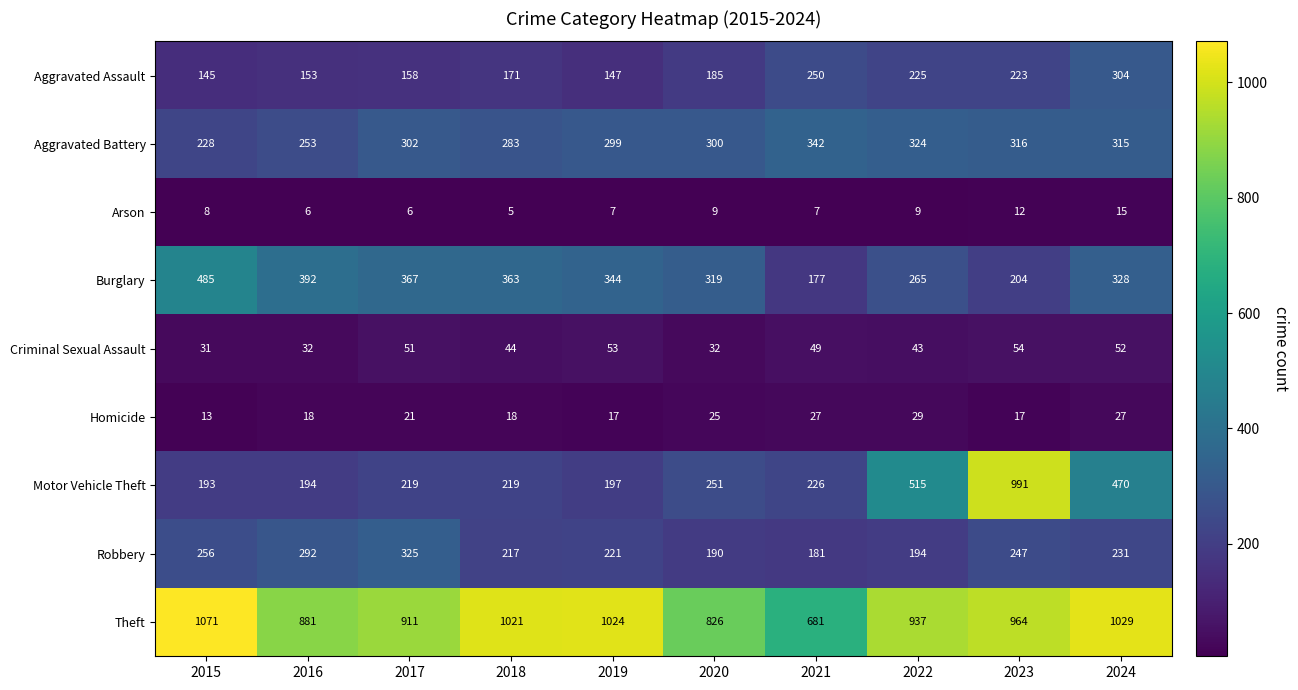

Is it true that Aggravated Battery equals 228 at 2015?

True